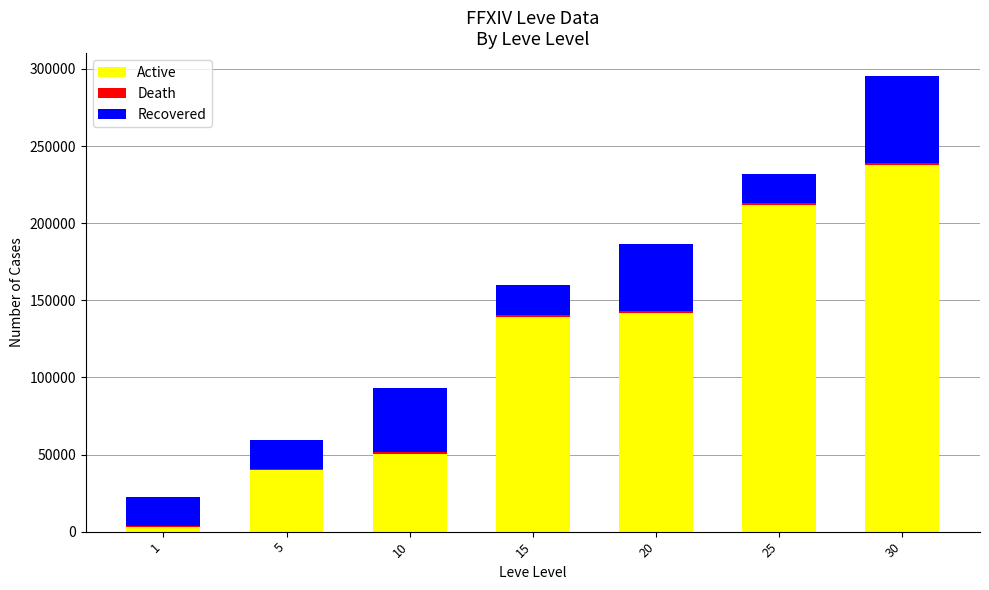

At which category is the sum across all series the highest?

30